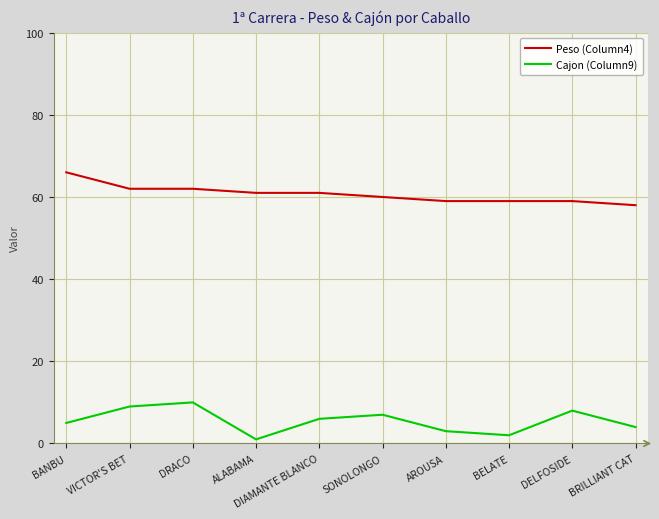

True or false: Peso (Column4) and Cajon (Column9) intersect in this chart.

False